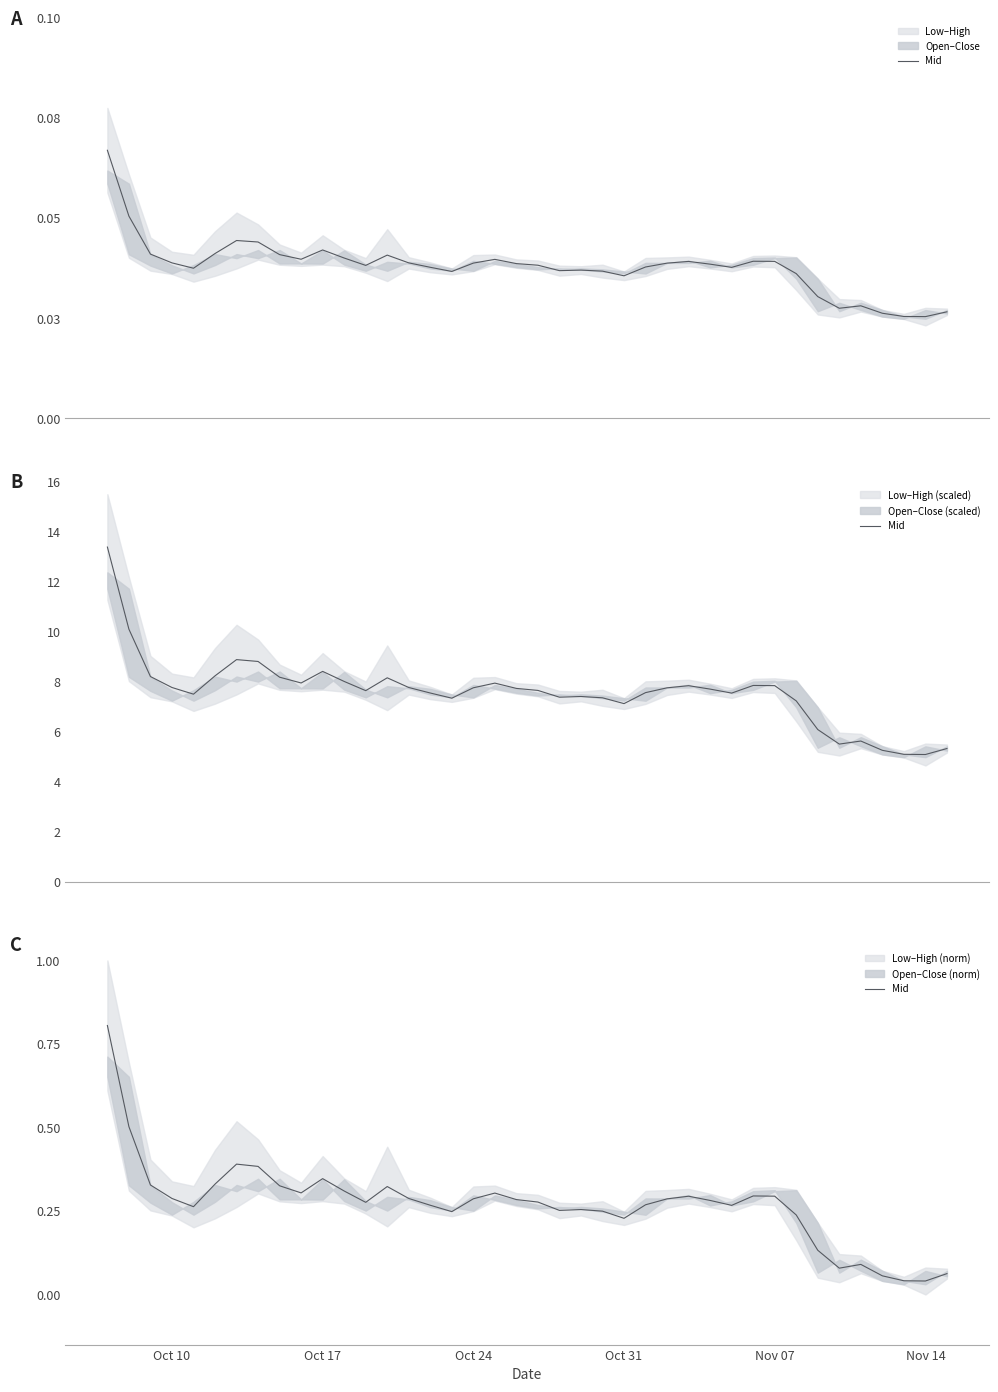

The chart shows a value of 0.1 at 34. True or false?

False